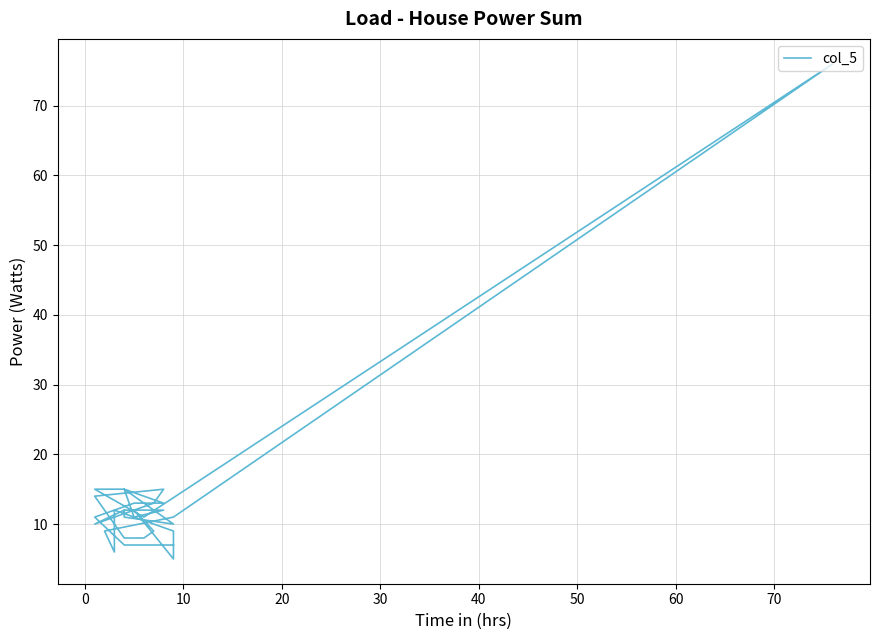

How many points are higher than both their immediate neighbors (excluding endpoints)?

5